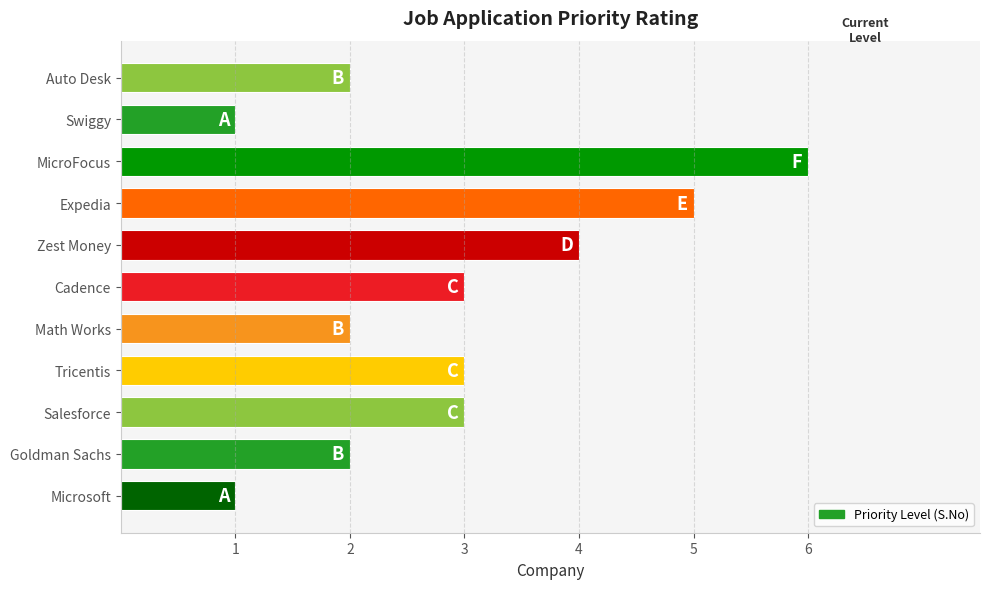

The value at Cadence is 1. True or false?

False